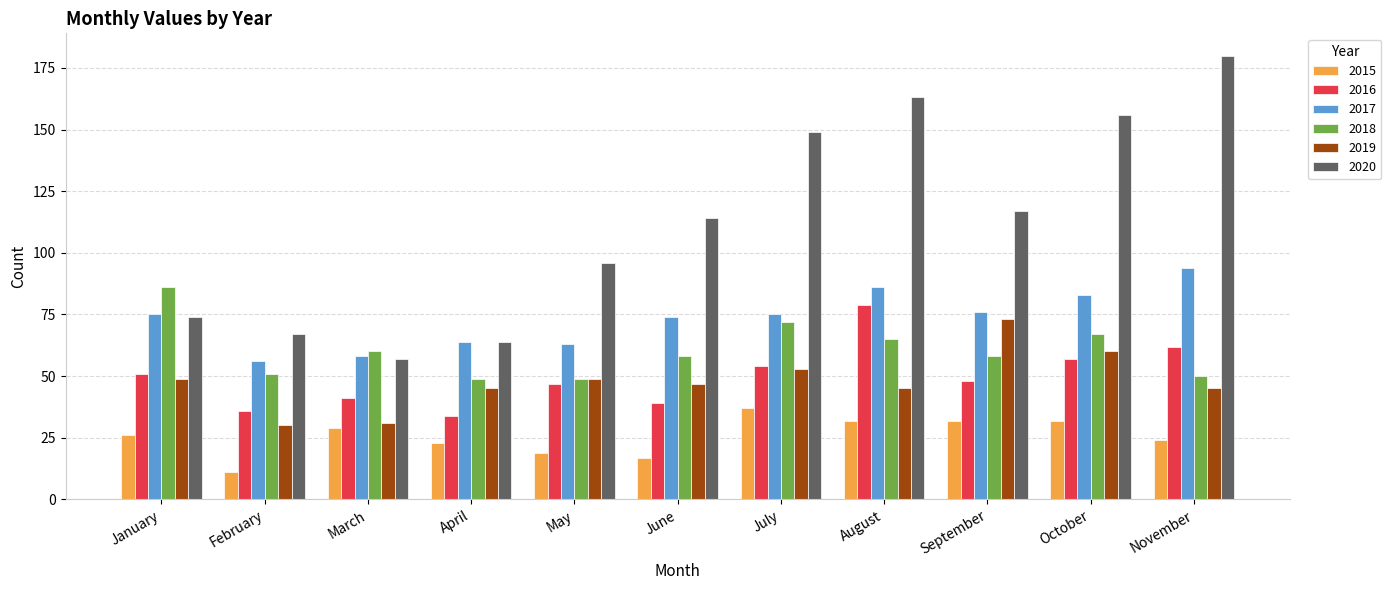

What is the smallest value displayed?

11